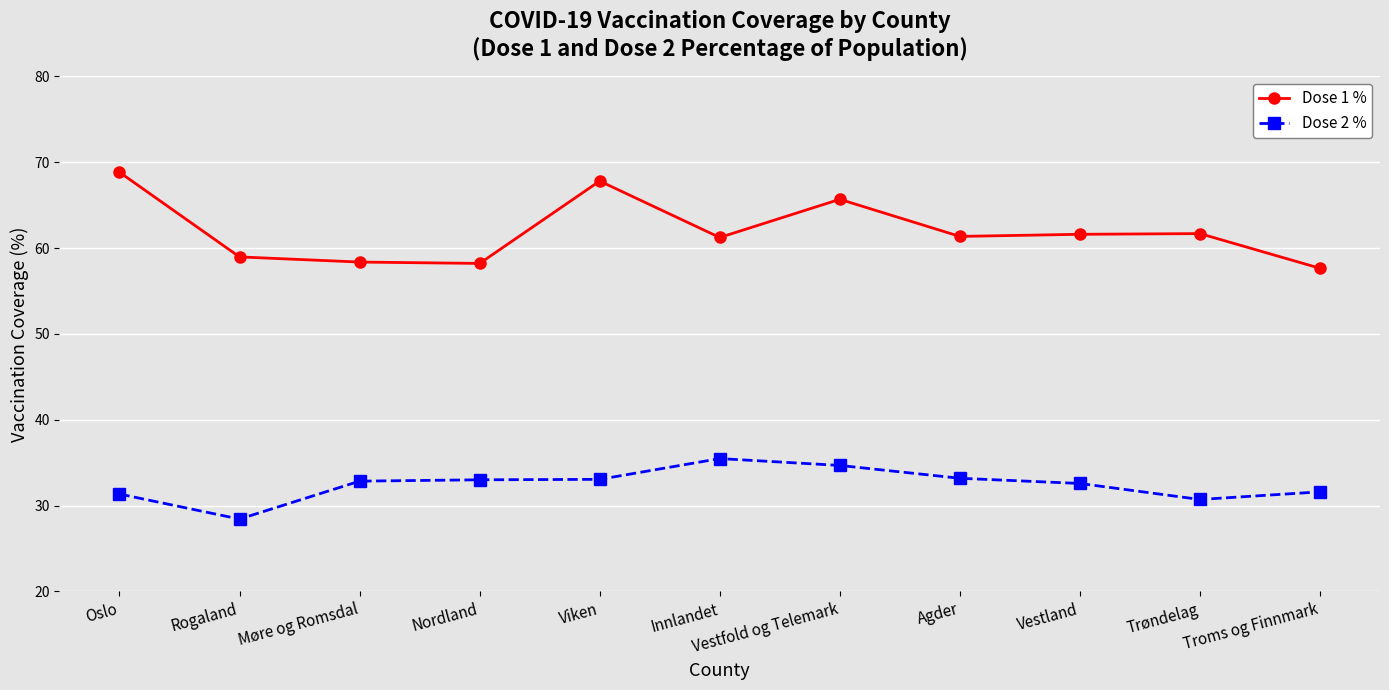

True or false: Dose 1 % and Dose 2 % intersect in this chart.

False